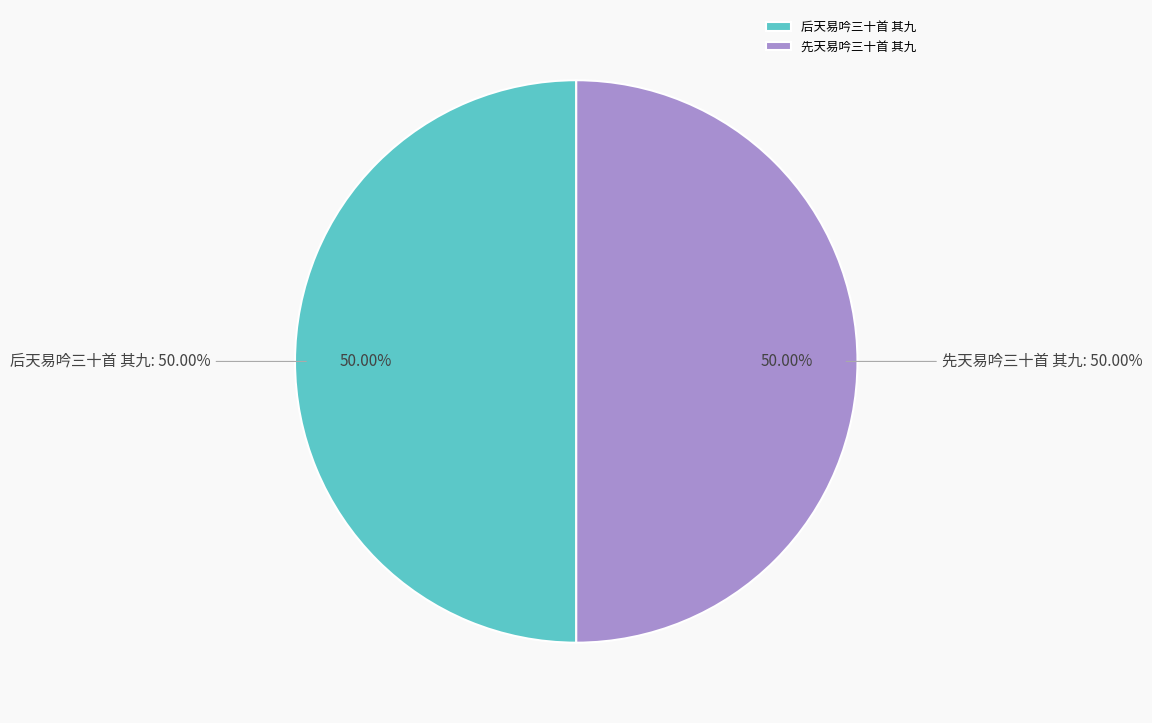

Do 先天易吟三十首 其九 and 后天易吟三十首 其九 together represent more than half of the pie?

Yes